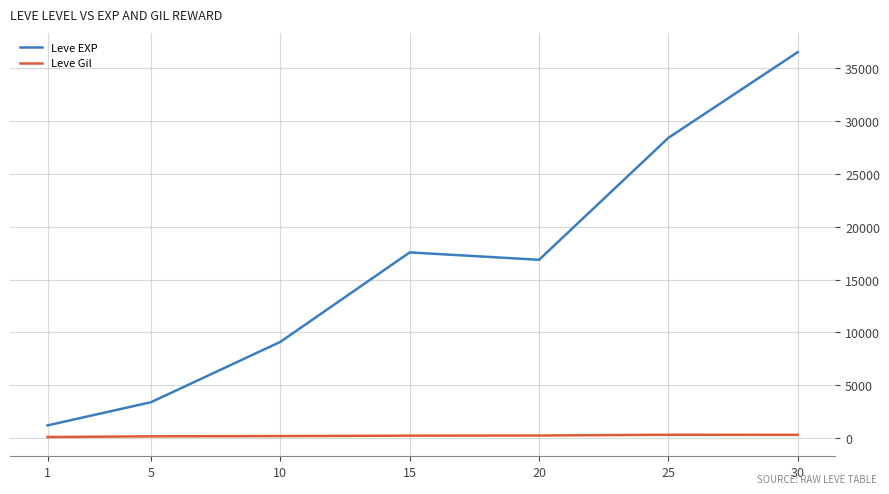

Is it true that Leve EXP equals 8875.4 at 20?

False